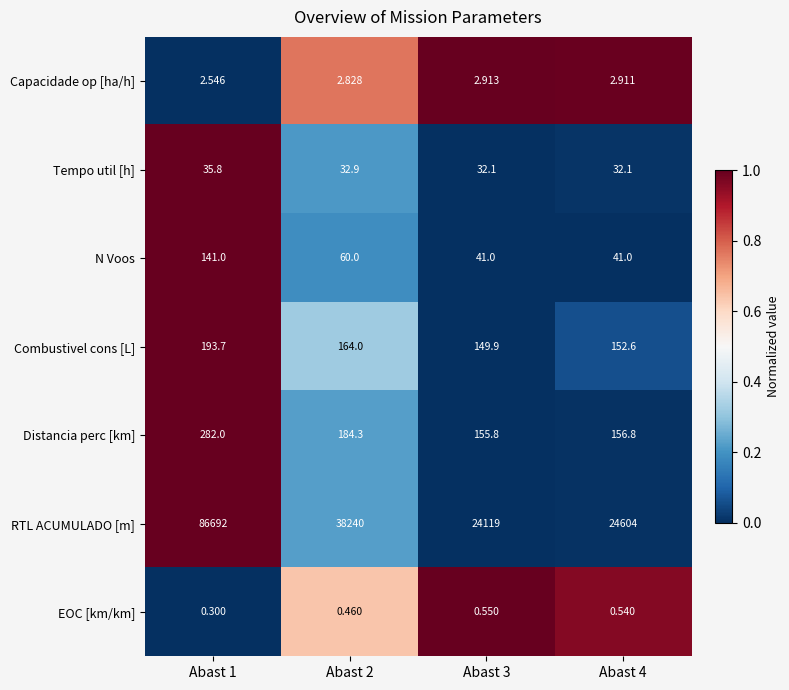

Rank the series at Abast 3 from lowest to highest value.

EOC [km/km], Capacidade op [ha/h], Tempo util [h], N Voos, Combustivel cons [L], Distancia perc [km], RTL ACUMULADO [m]